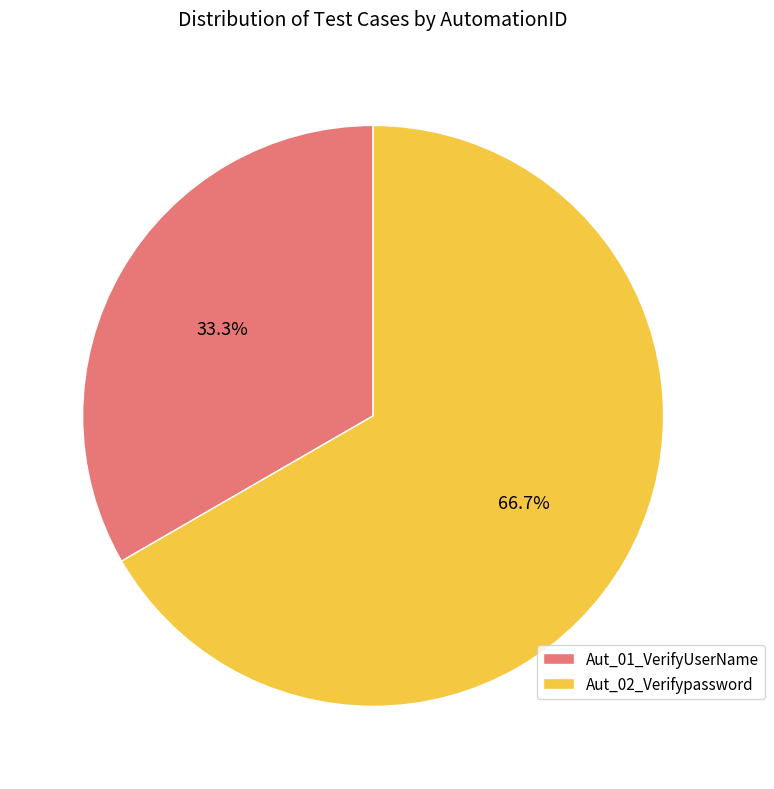

Is the sum of Aut_02_Verifypassword and Aut_01_VerifyUserName greater than half?

Yes